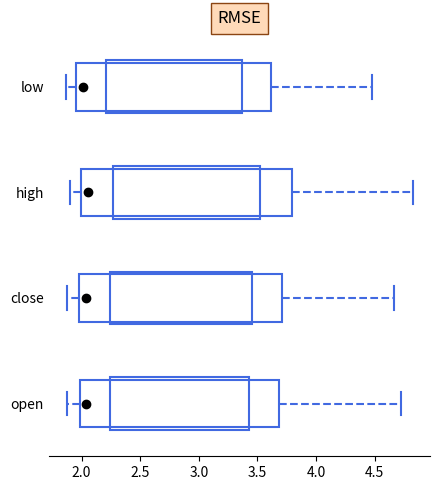

Where does the median line of the box for low sit on the x-axis? The values are not printed on the chart, so give them approximately, as read against the axis.

2.00